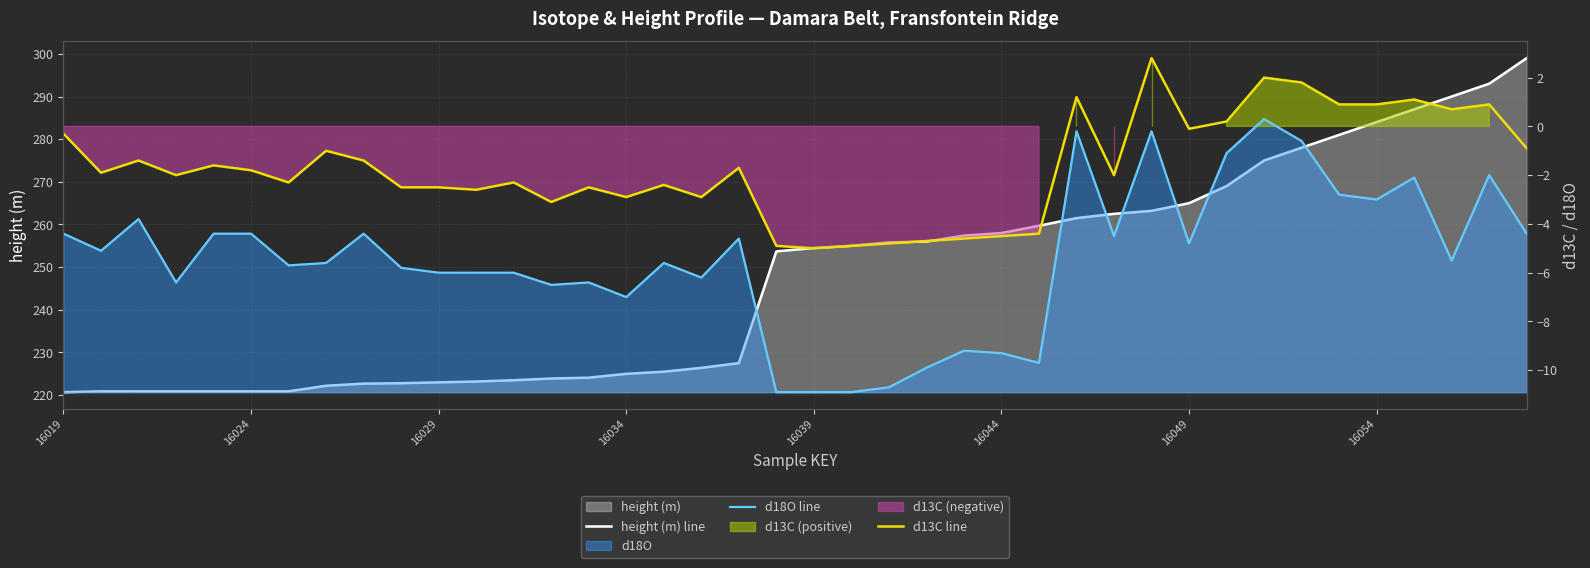

What is the value of the d18O line point at the 1st from the left?

-4.4